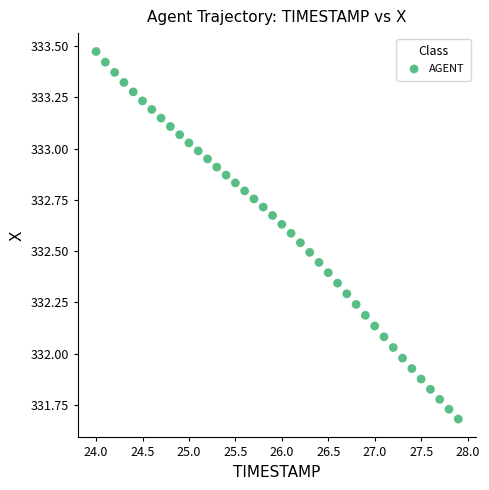

What is the range of X values (max minus min)?

3.9